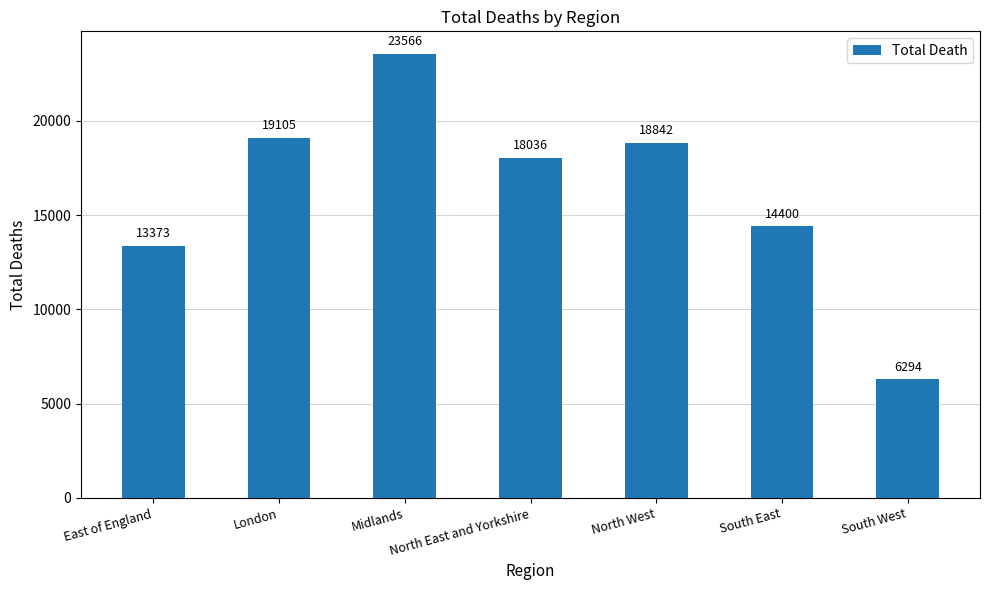

What is the label of the 6th bar from the left?

South East